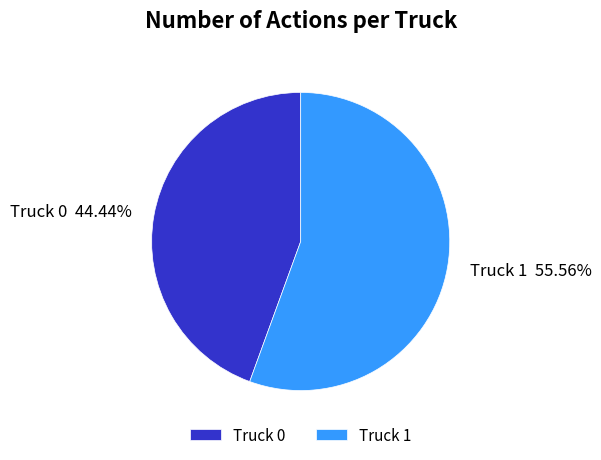

To the nearest percent, what portion does Truck 0 represent?

44%